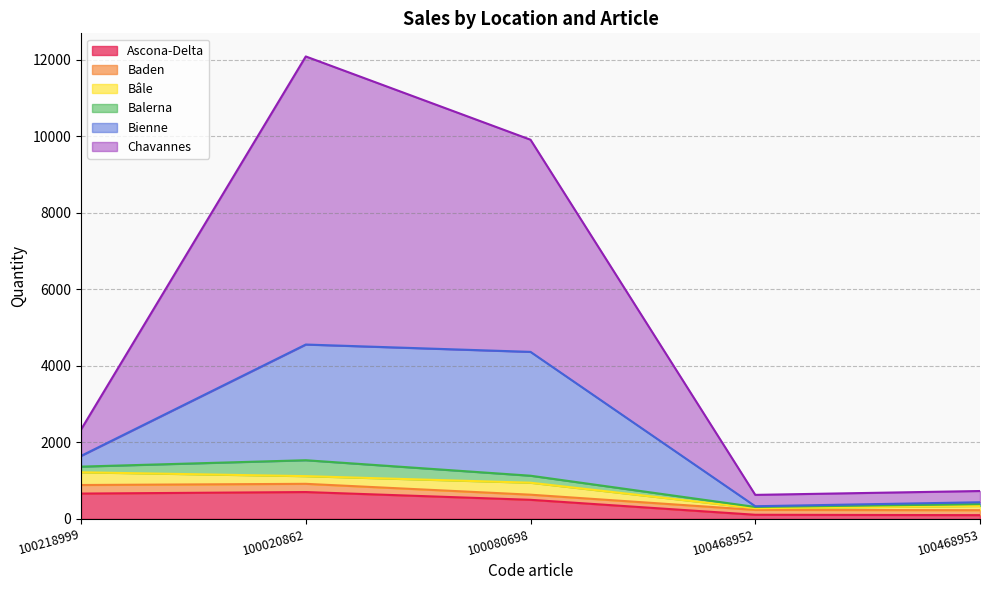

Where is the first local maximum for Bienne?

100080698